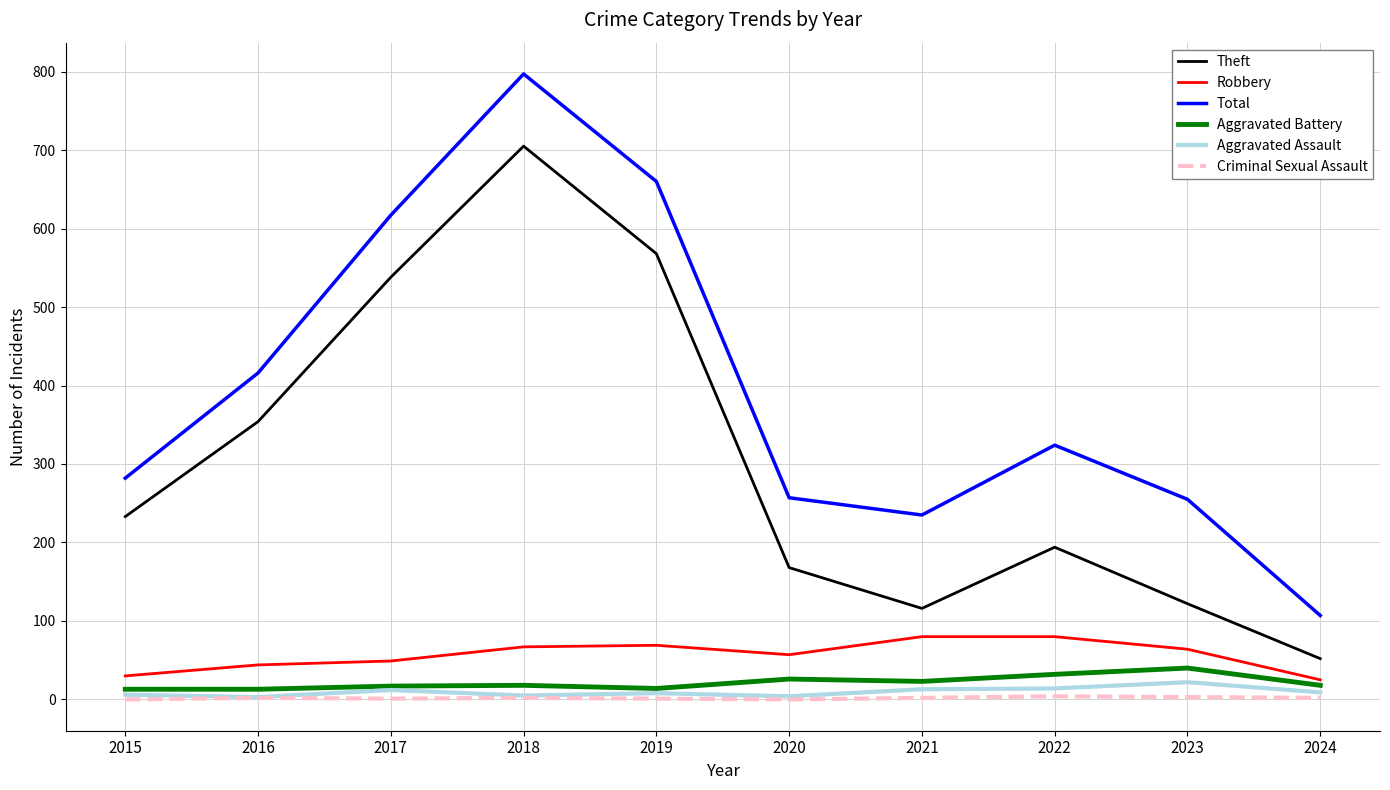

Does the chart display data point markers on the line(s)?

No